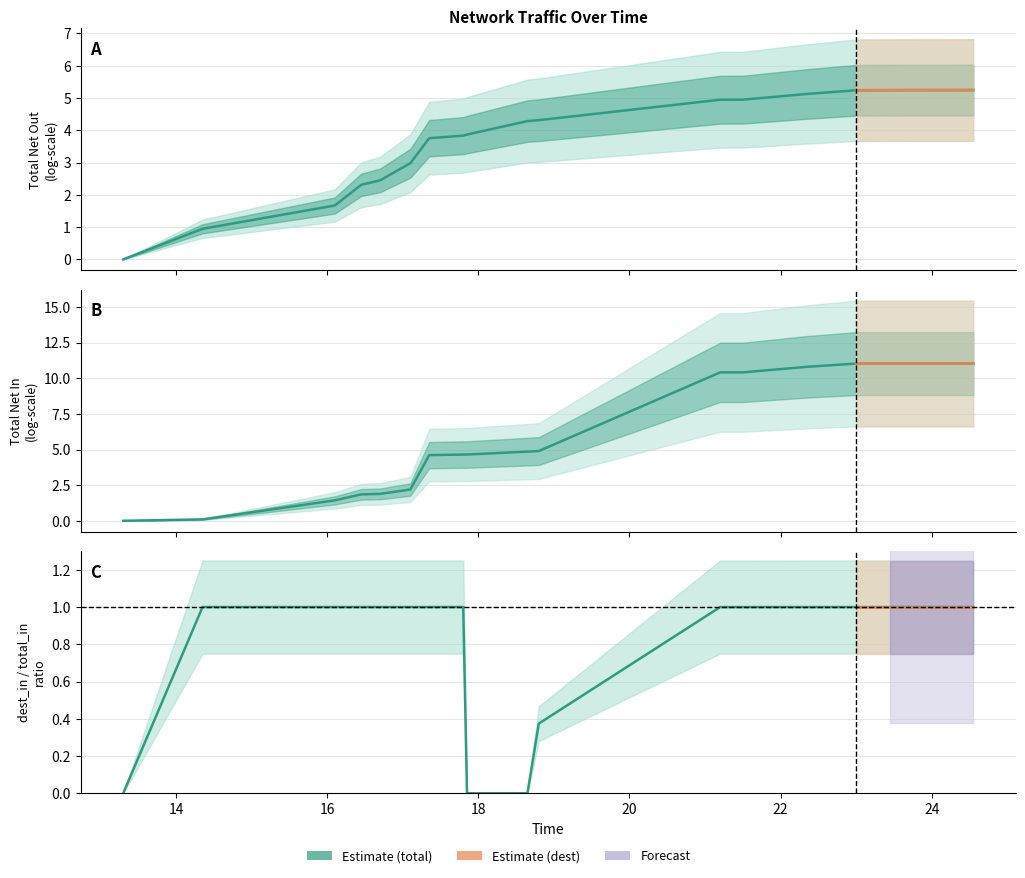

At how many categories does at least one series exceed 6?

9